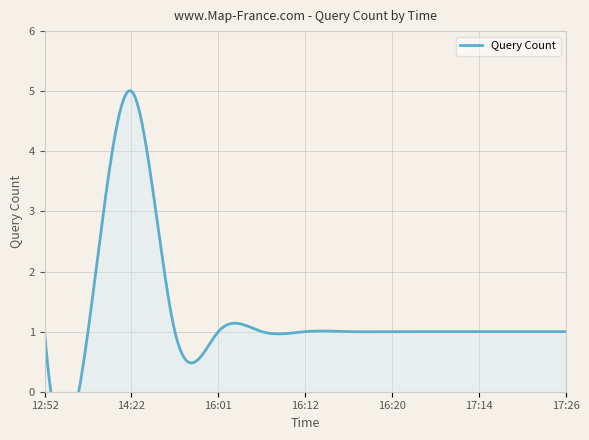

Count the number of categories in the chart.

13